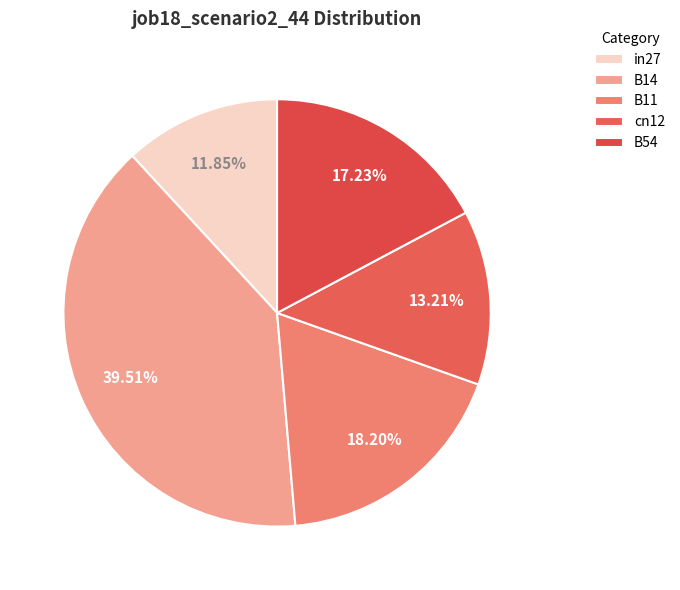

The B54 slice represents 17% of the pie. True or false?

True